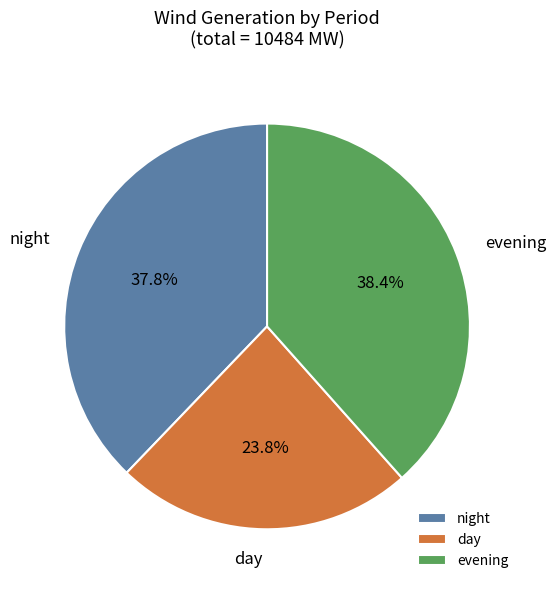

Approximately how many times larger is the value at night compared to day?

1.6